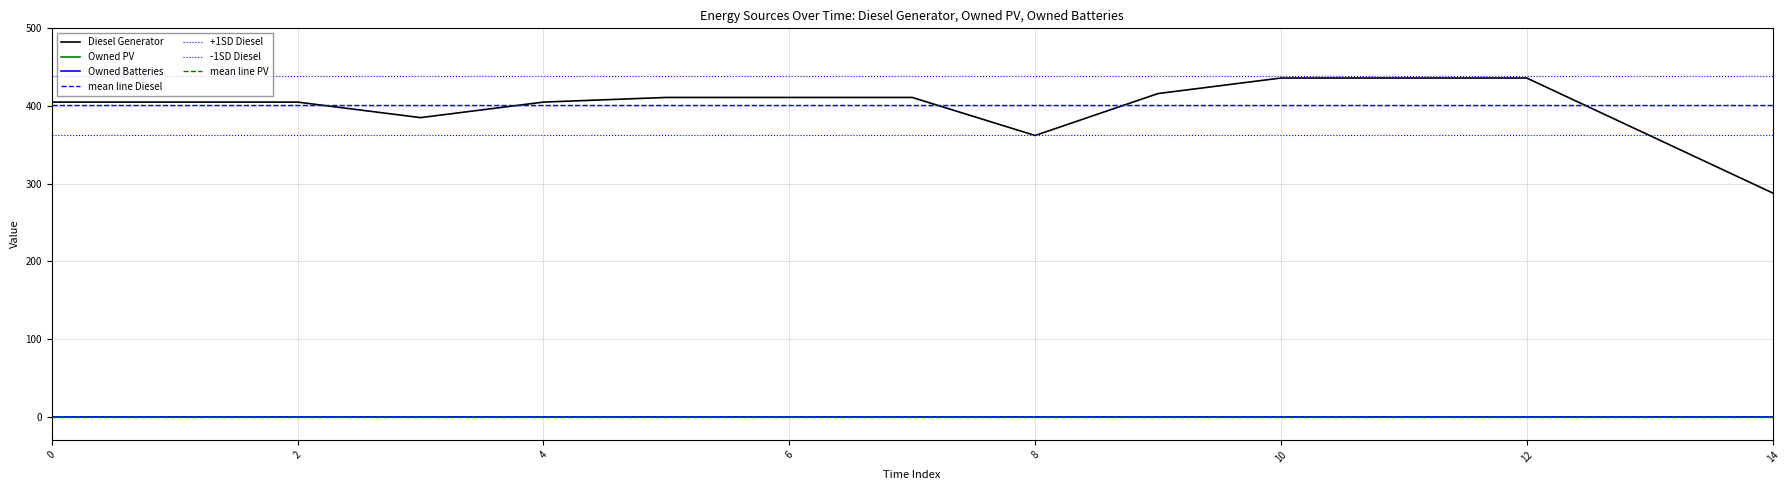

True or false: Owned PV and Owned Batteries cross at least once.

False